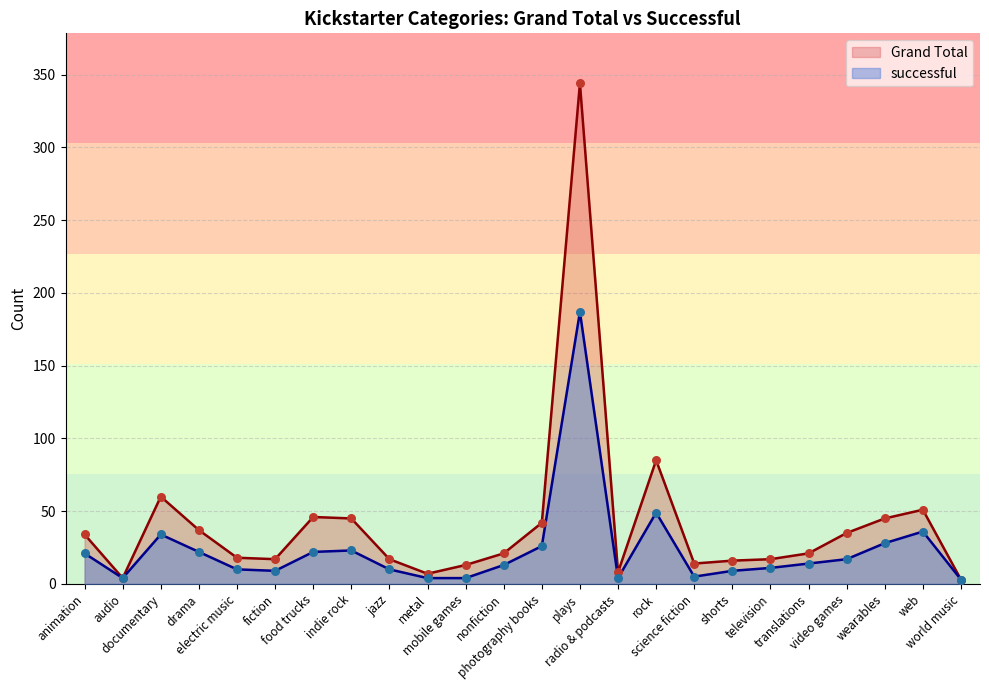

Which series has the widest spread of Y values?

Grand Total